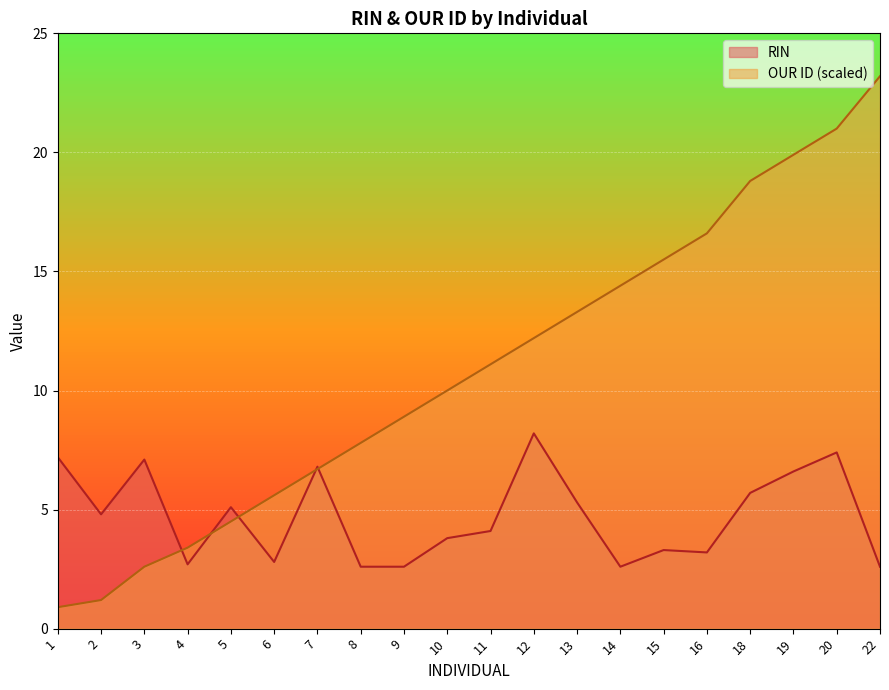

Where do RIN and OUR ID (scaled) first cross each other?

3 and 4